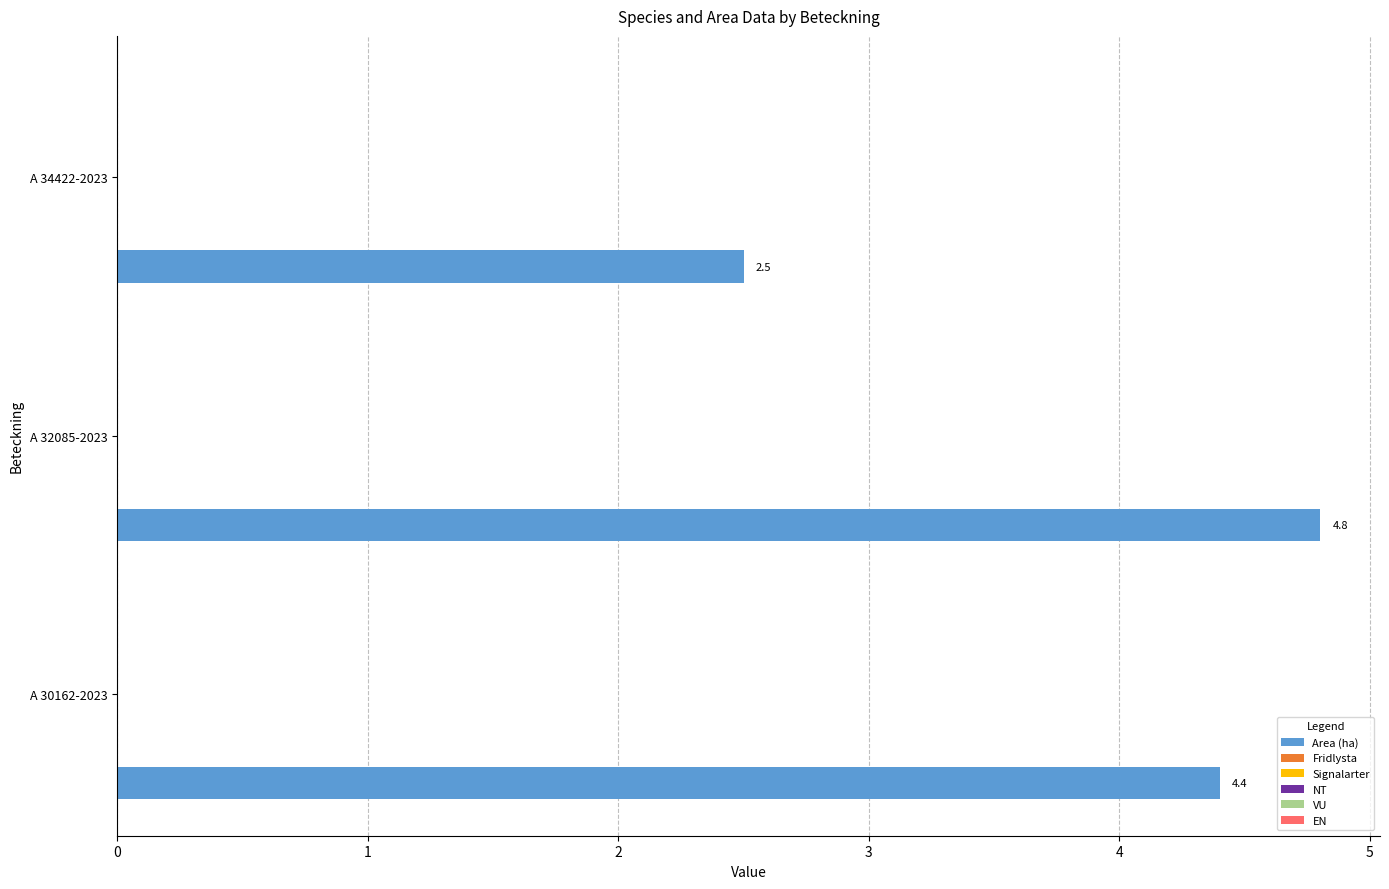

How many series are shown in this chart?

1